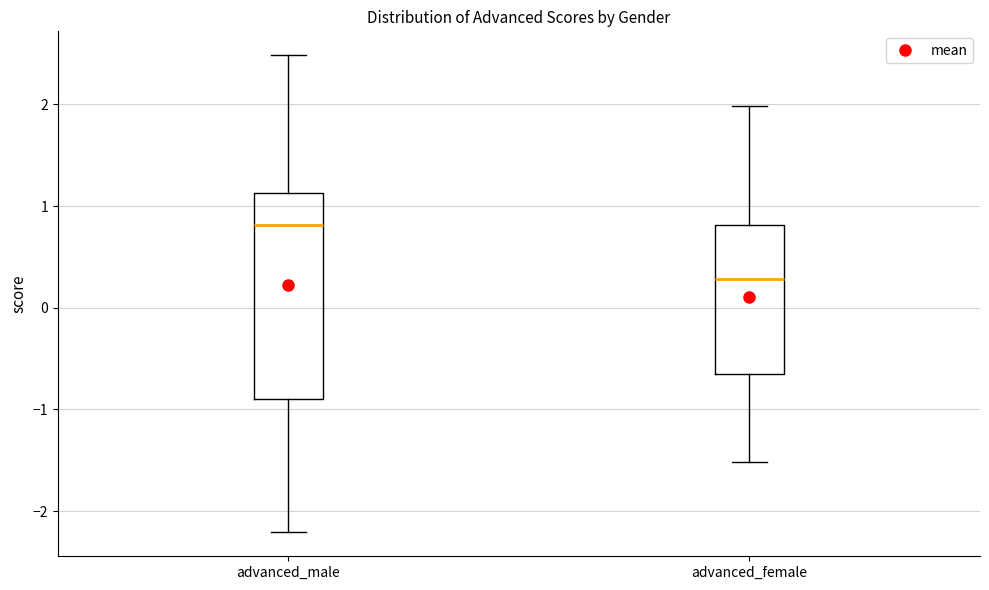

Reading left to right, read every box against the y-axis: the position of its median line, the range the box covers, and the ends of its whiskers. The values are not printed on the chart, so give them approximately, as read against the axis.

advanced_male: median 0.8, box -0.9 to 1.1, whiskers -2.2 to 2.5
advanced_female: median 0.3, box -0.7 to 0.8, whiskers -1.5 to 2.0